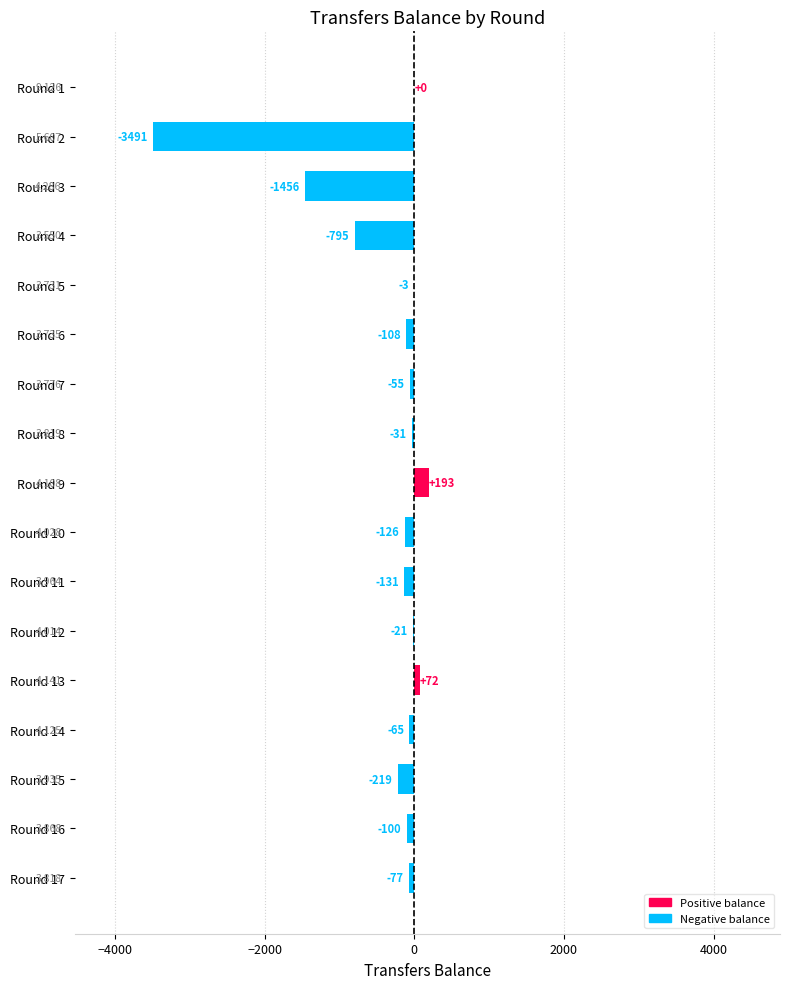

Reading top to bottom, transcribe all the data shown in this chart.

Round 1=0	Round 2=-3491	Round 3=-1456	Round 4=-795	Round 5=-3	Round 6=-108	Round 7=-55	Round 8=-31	Round 9=193	Round 10=-126	Round 11=-131	Round 12=-21	Round 13=72	Round 14=-65	Round 15=-219	Round 16=-100	Round 17=-77